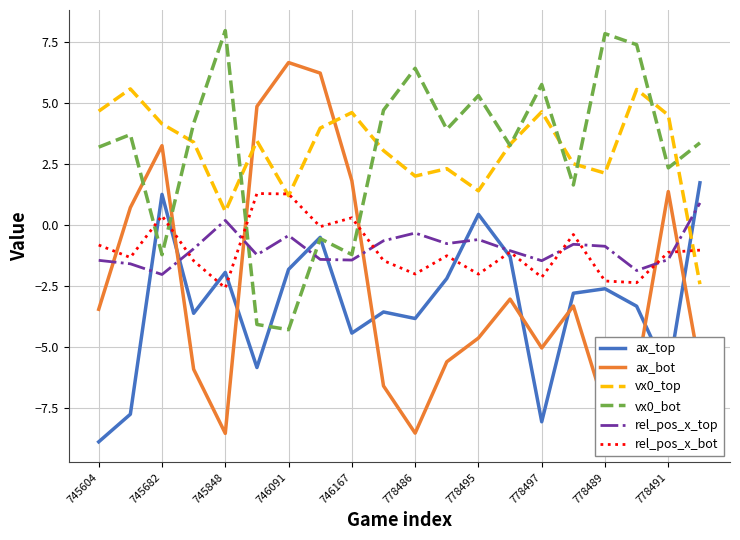

Rank the series by their maximum value, from lowest to highest.

rel_pos_x_top, rel_pos_x_bot, ax_top, vx0_top, ax_bot, vx0_bot